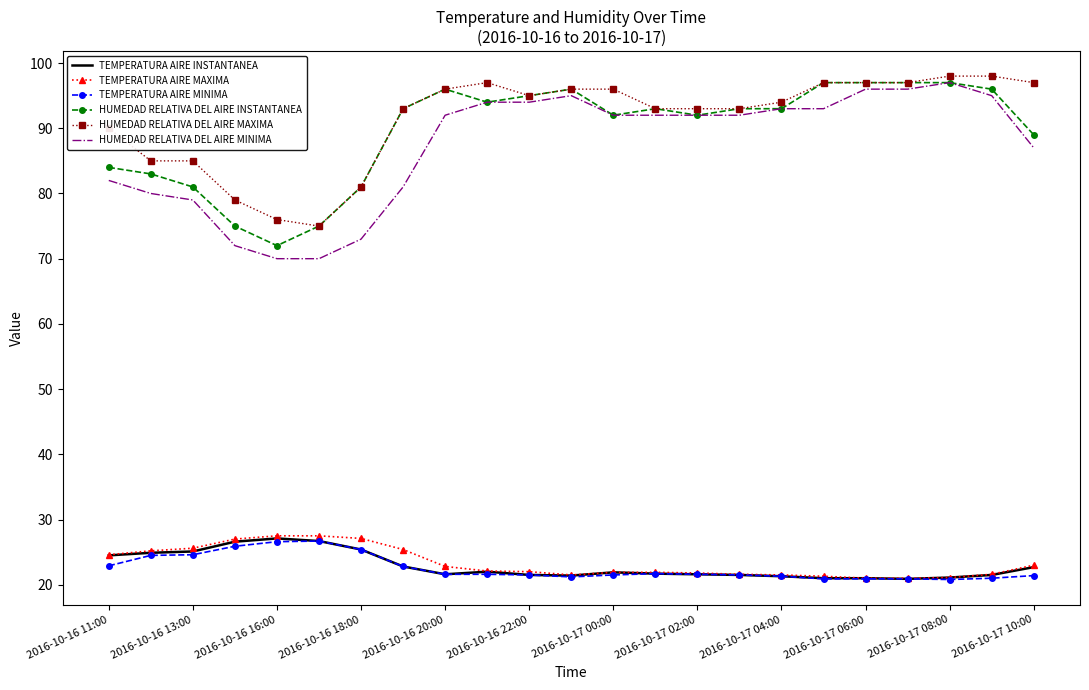

True or false: HUMEDAD RELATIVA DEL AIRE INSTANTANEA and TEMPERATURA AIRE INSTANTANEA cross at least once.

False